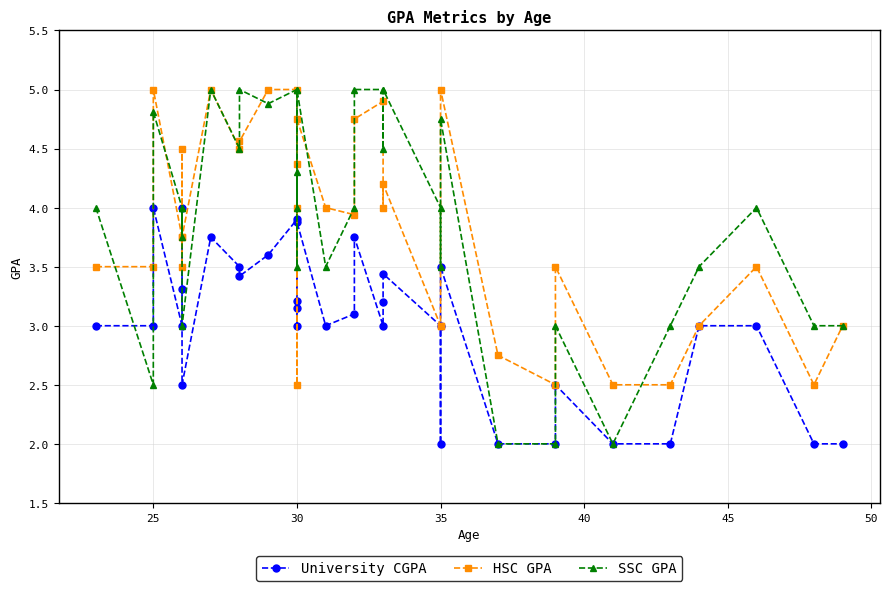

Reading left to right, extract all data points from this chart.

University CGPA: 3.0	3.0	4.0	3.0	3.3	4.0	2.5	3.8	3.5	3.4	3.6	3.9	3.2	3.1	3.0	3.9	3.0	3.1	3.8	3.0	3.2	3.4	3.0	2.0	3.5	2.0	2.0	2.5	2.0	2.0	3.0	3.0	2.0	2.0
HSC GPA: 3.5	3.5	5.0	3.8	3.5	4.5	3.8	5.0	4.5	4.6	5.0	5.0	4.0	4.4	2.5	4.8	4.0	3.9	4.8	4.9	4.0	4.2	3.0	3.0	5.0	2.8	2.5	3.5	2.5	2.5	3.0	3.5	2.5	3.0
SSC GPA: 4.0	2.5	4.8	4.0	3.8	4.0	3.0	5.0	4.5	5.0	4.9	5.0	4.0	4.3	3.5	5.0	3.5	4.0	5.0	5.0	4.5	5.0	4.0	3.5	4.8	2.0	2.0	3.0	2.0	3.0	3.5	4.0	3.0	3.0